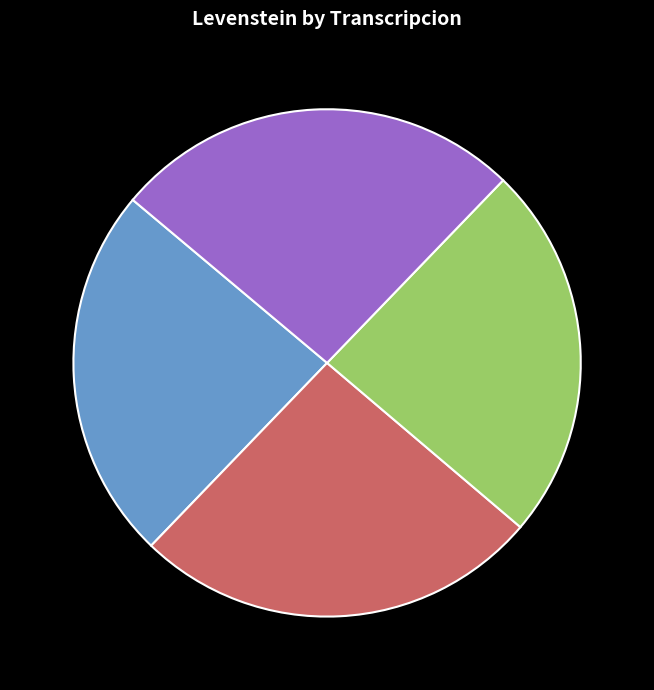

Is there a majority slice in this chart?

No